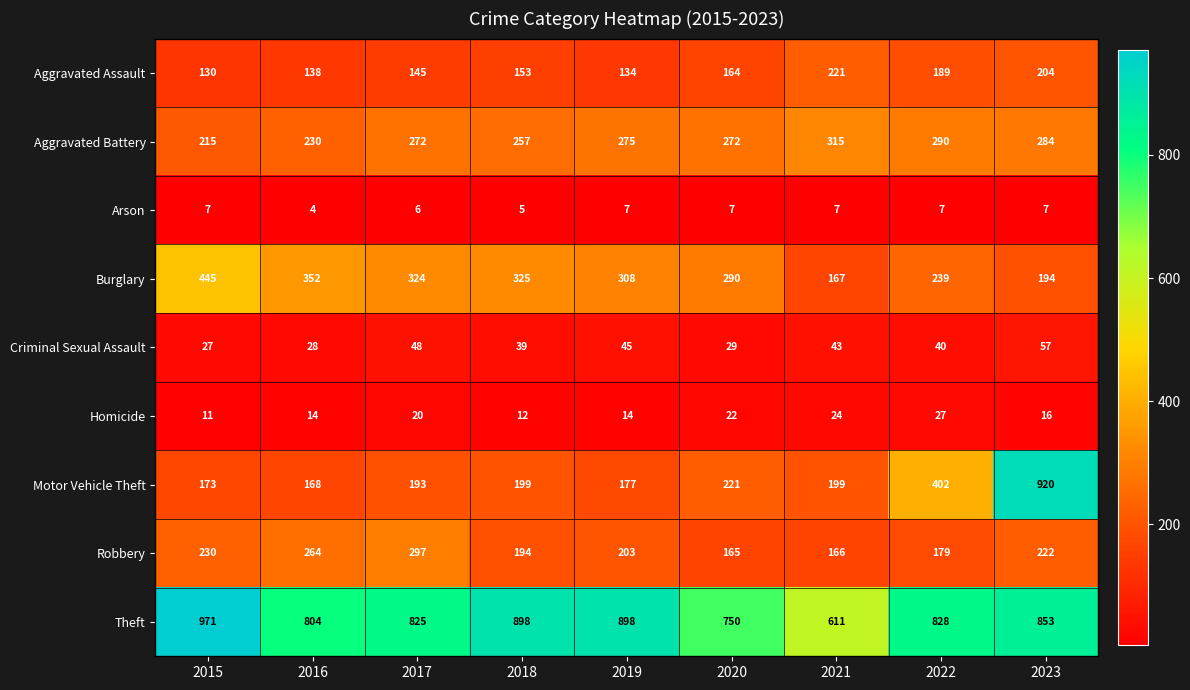

The value of Criminal Sexual Assault at 2018 is 64. True or false?

False